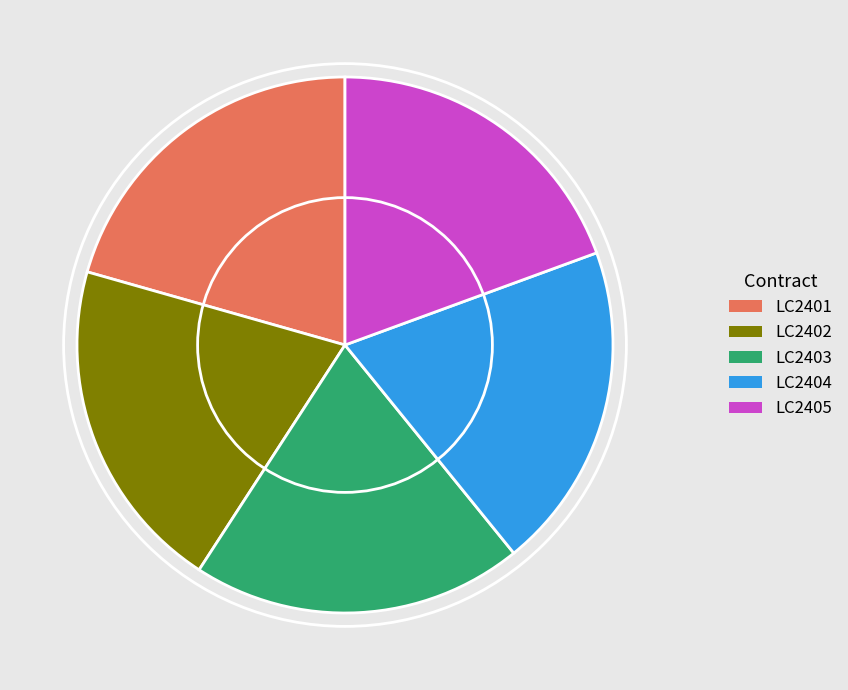

Combined, do LC2401 and LC2402 account for over 50%?

No